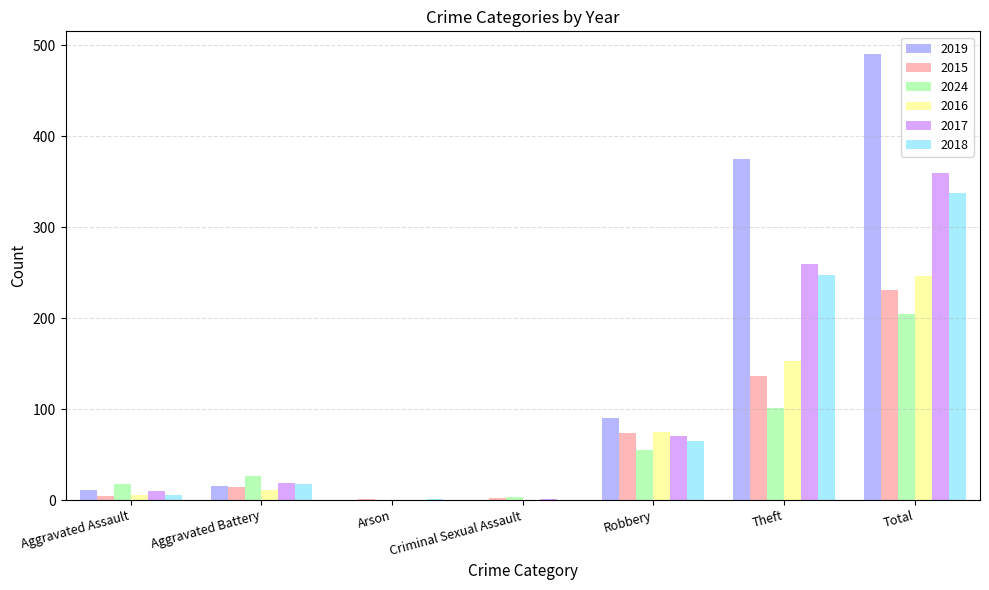

Which category has the highest value across all series?

Total